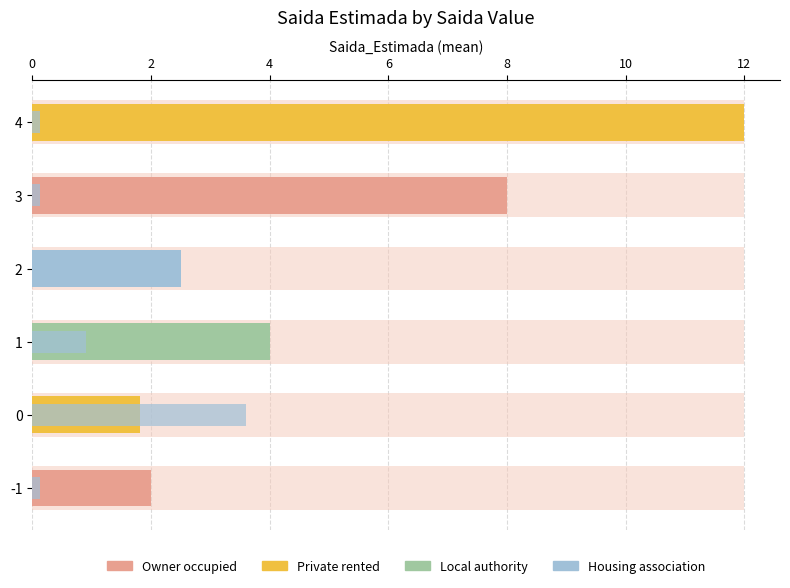

Is the value of Saida Count (scaled) at 0 greater than the value of Saida_Estimada (mean) at 0?

Yes